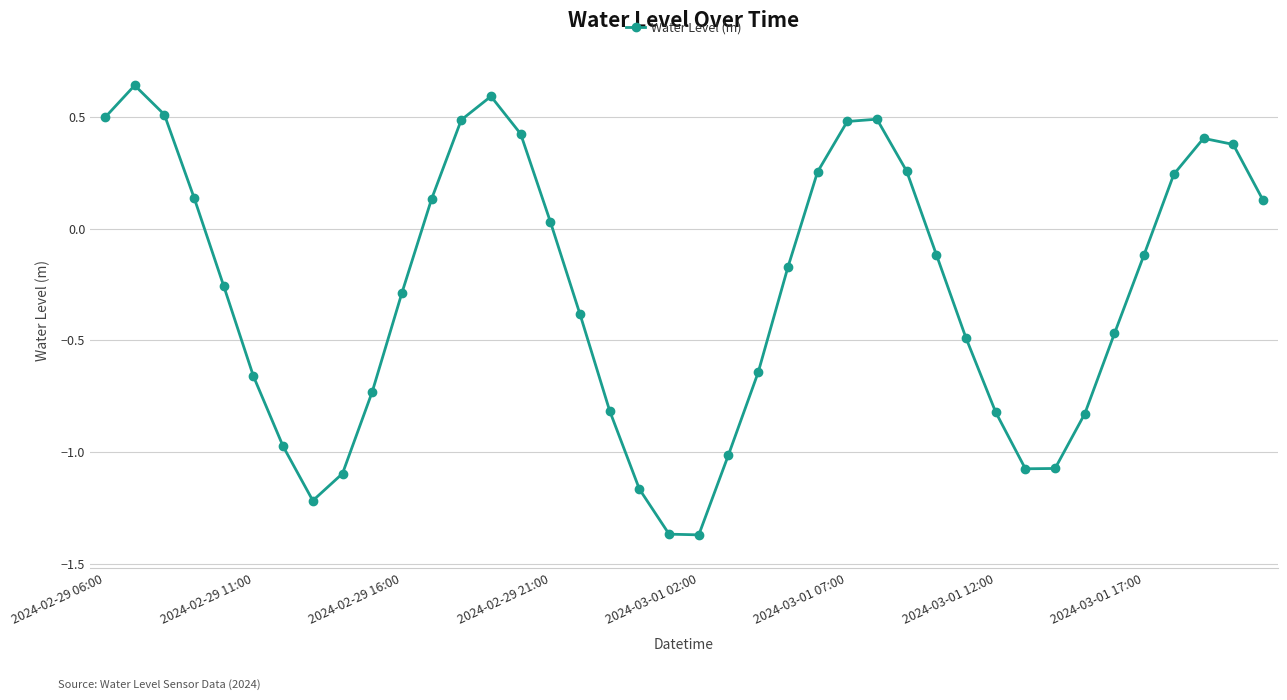

How many points are lower than both their immediate neighbors (excluding endpoints)?

3